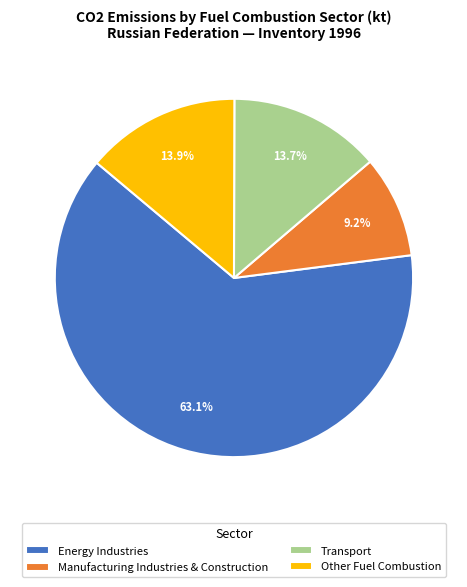

Which category has the biggest portion of the pie?

Energy Industries